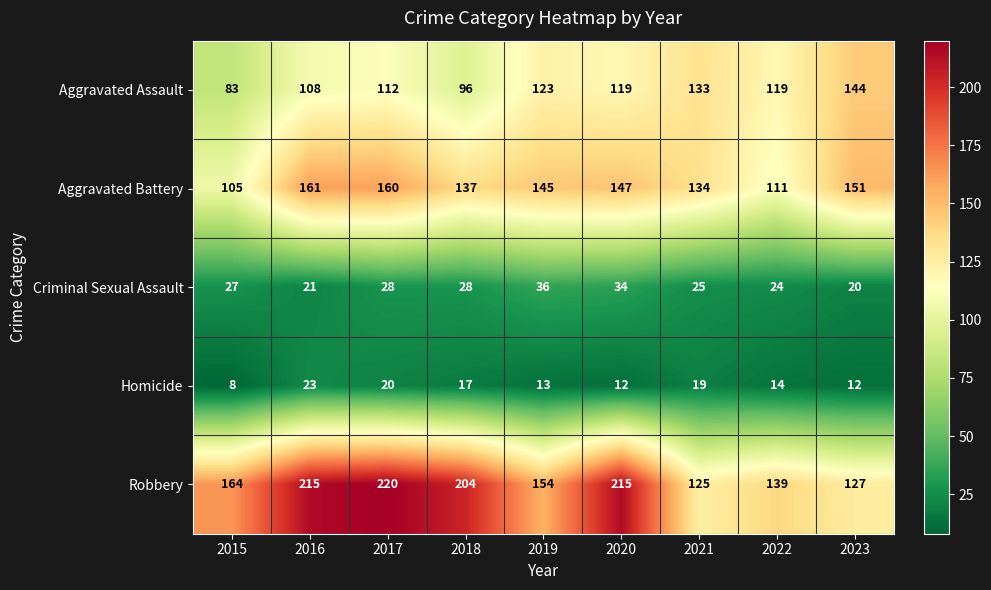

Rank the series by their maximum value, from highest to lowest.

Robbery, Aggravated Battery, Aggravated Assault, Criminal Sexual Assault, Homicide